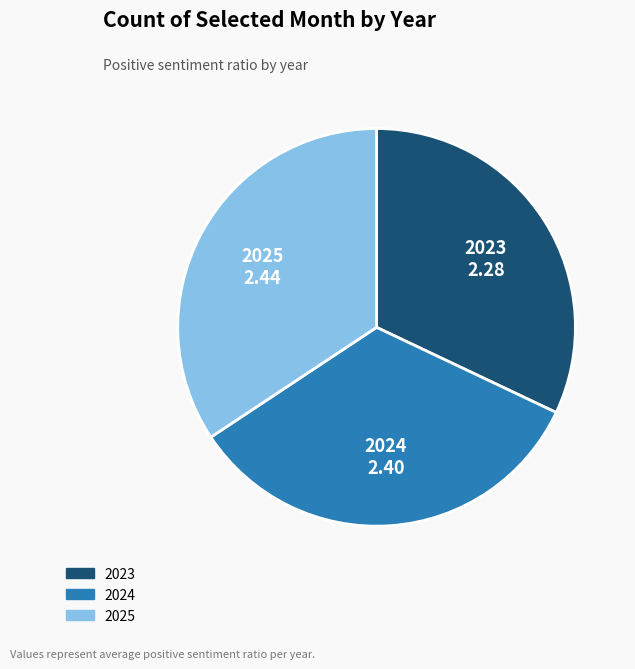

Rank the categories by value from highest to lowest.

2025, 2024, 2023